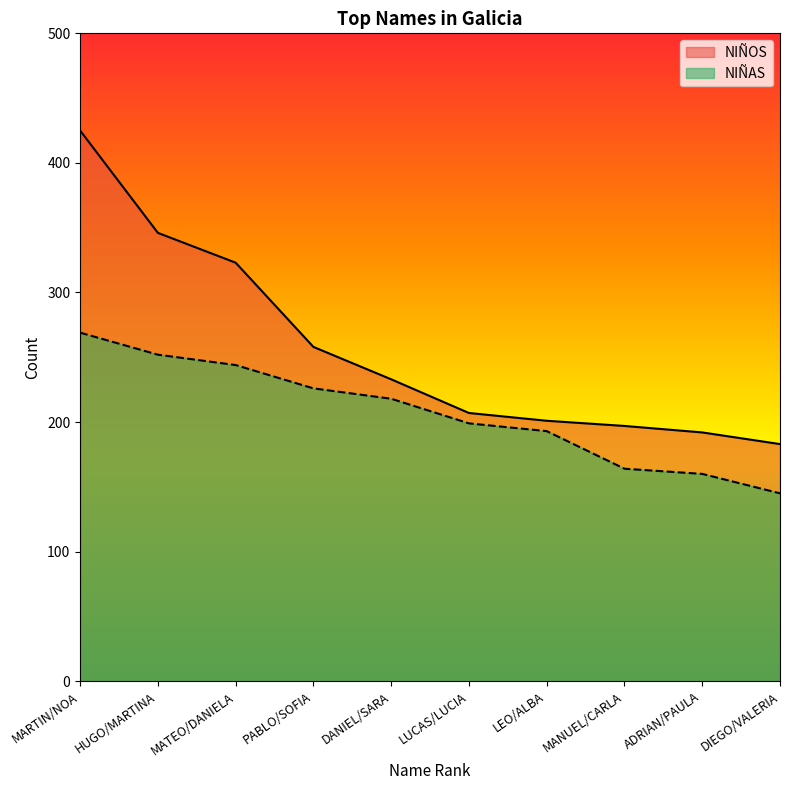

Reading left to right, transcribe all the data shown in this chart.

NIÑOS: 425	346	323	258	233	207	201	197	192	183
NIÑAS: 269	252	244	226	218	199	193	164	160	145